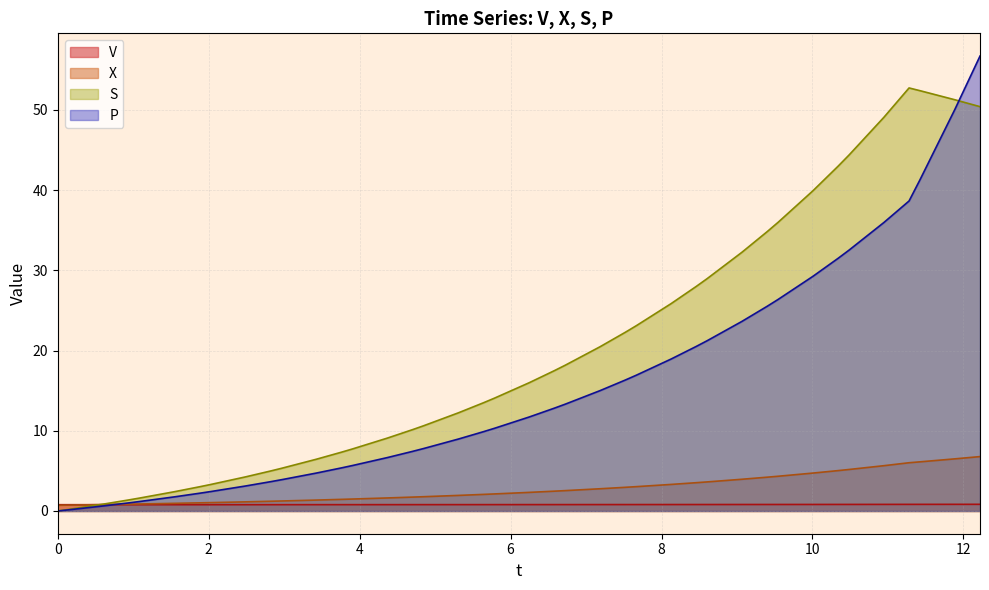

Which series has the largest range (max minus min)?

P